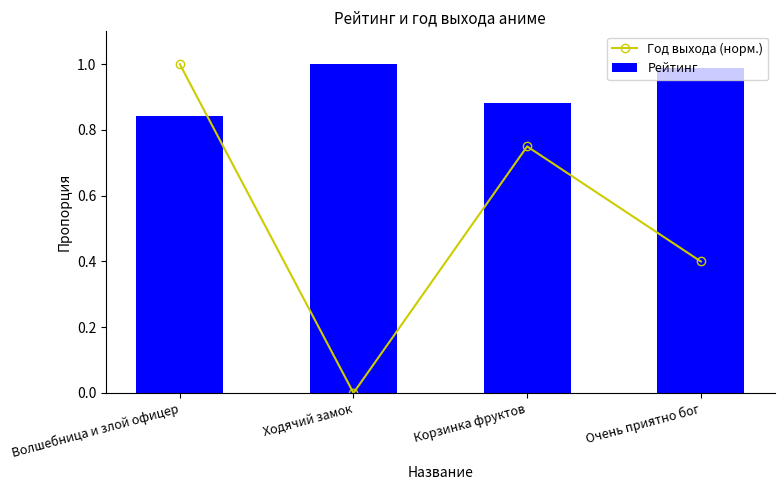

What is the average value of the Рейтинг series?

0.9